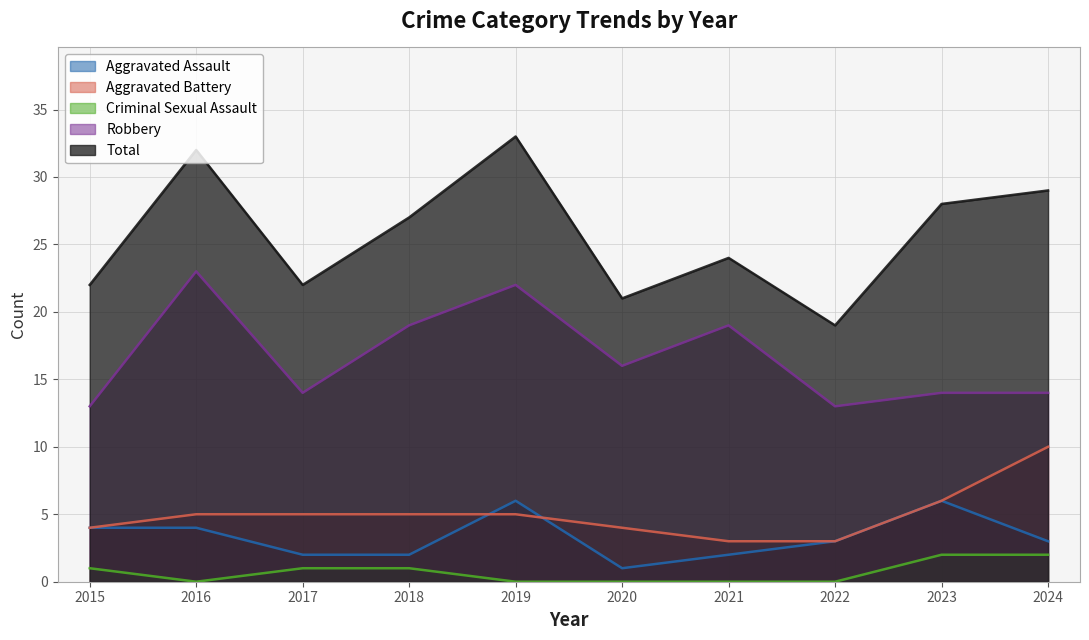

At which label does Aggravated Assault reach its peak?

2019